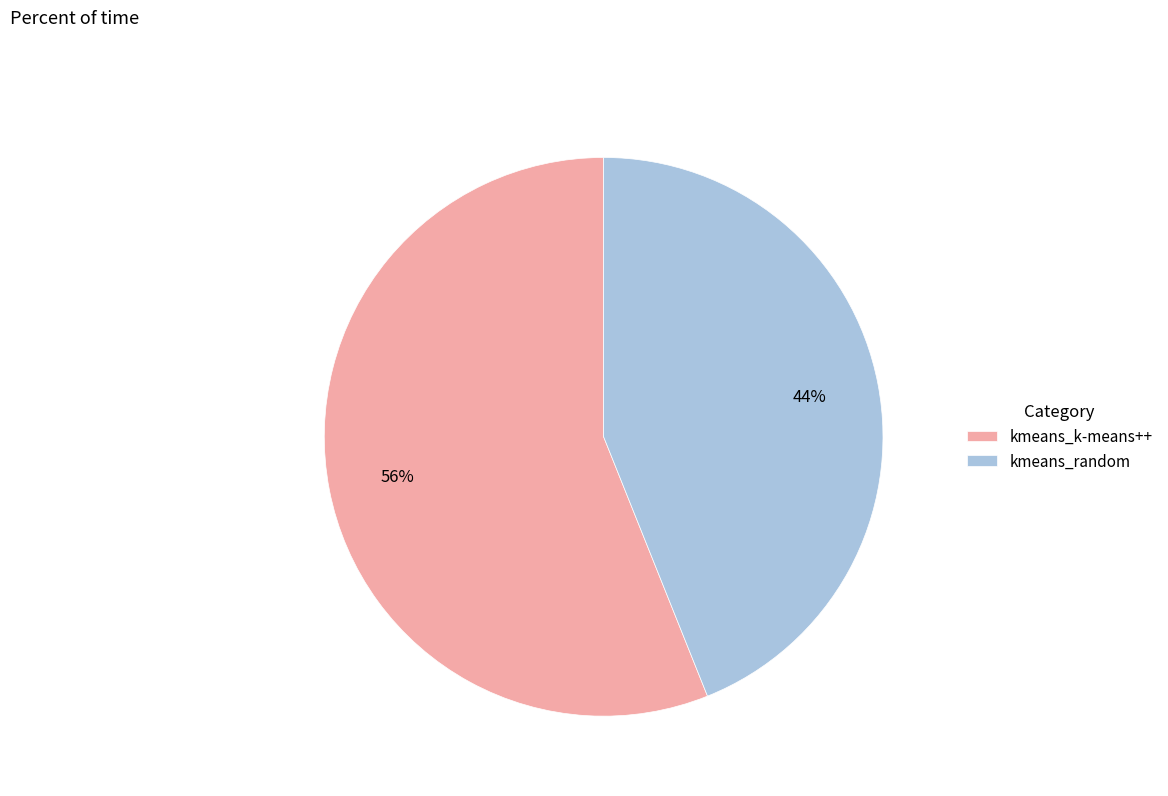

How many segments does this pie chart have?

2